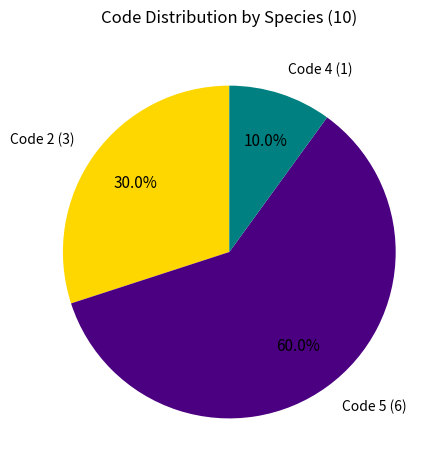

How much of the chart is everything except Code 4 (1)?

90.0%